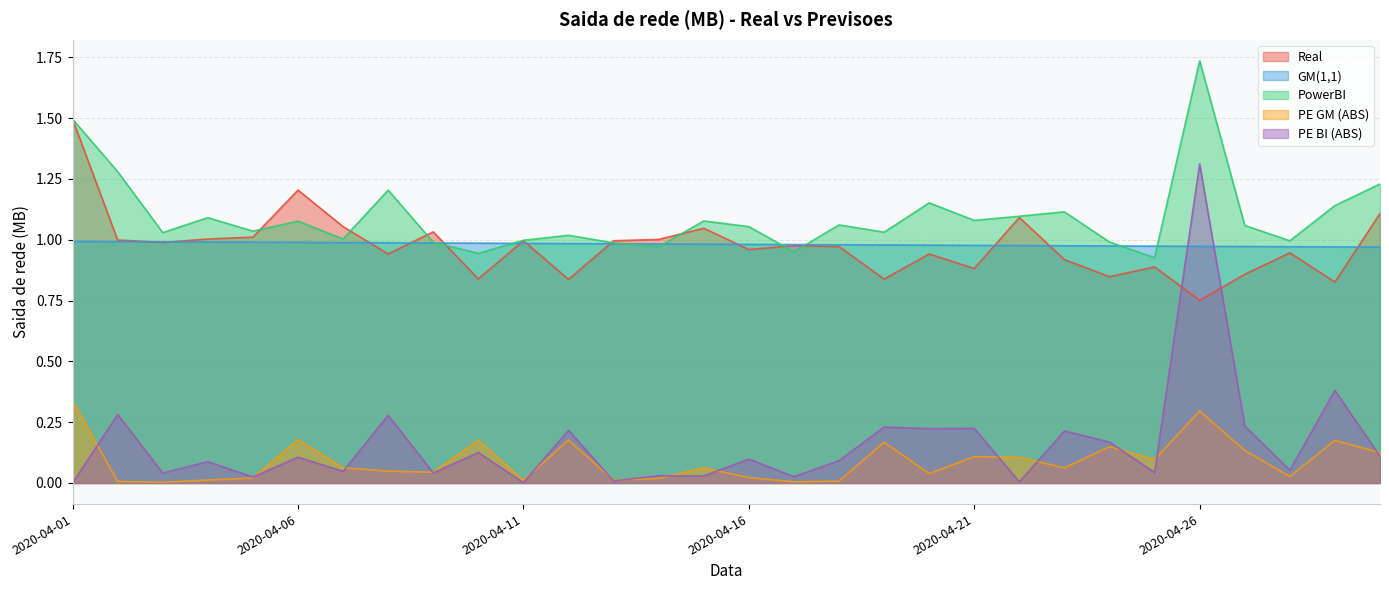

Is the value of GM(1,1) at 2020-04-18 greater than the value of PowerBI at 2020-04-14?

Yes